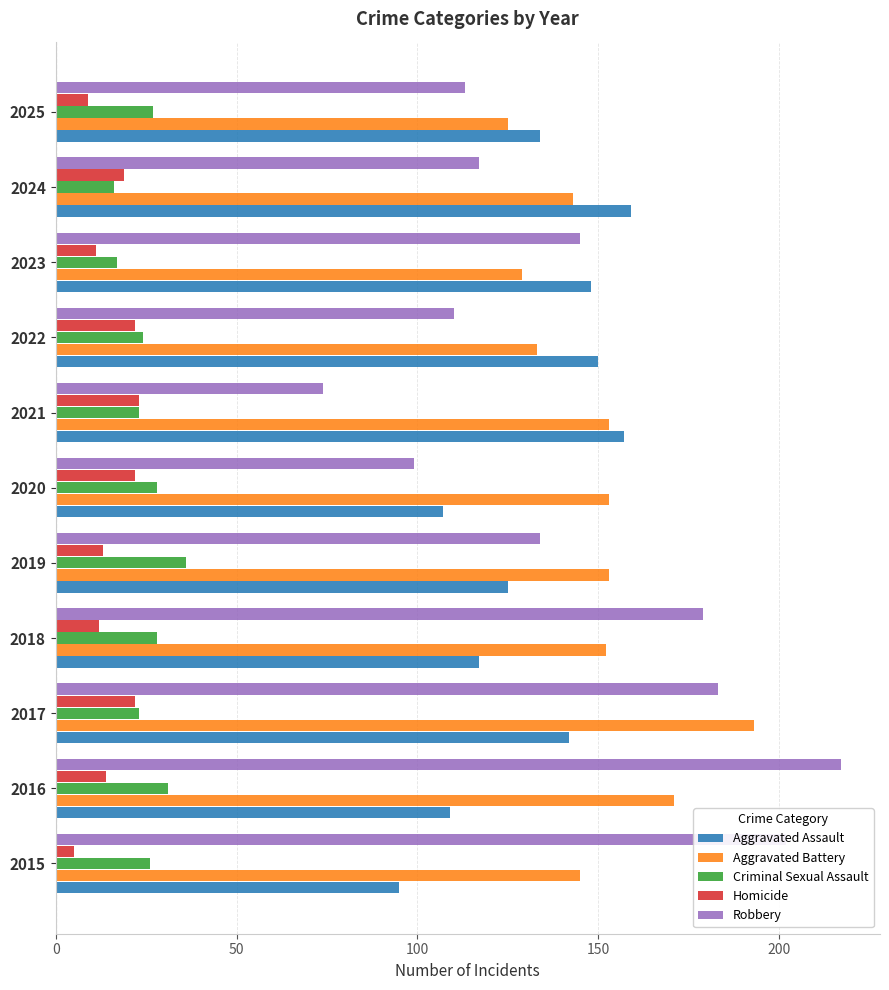

What is the average value of the Aggravated Battery series?

150